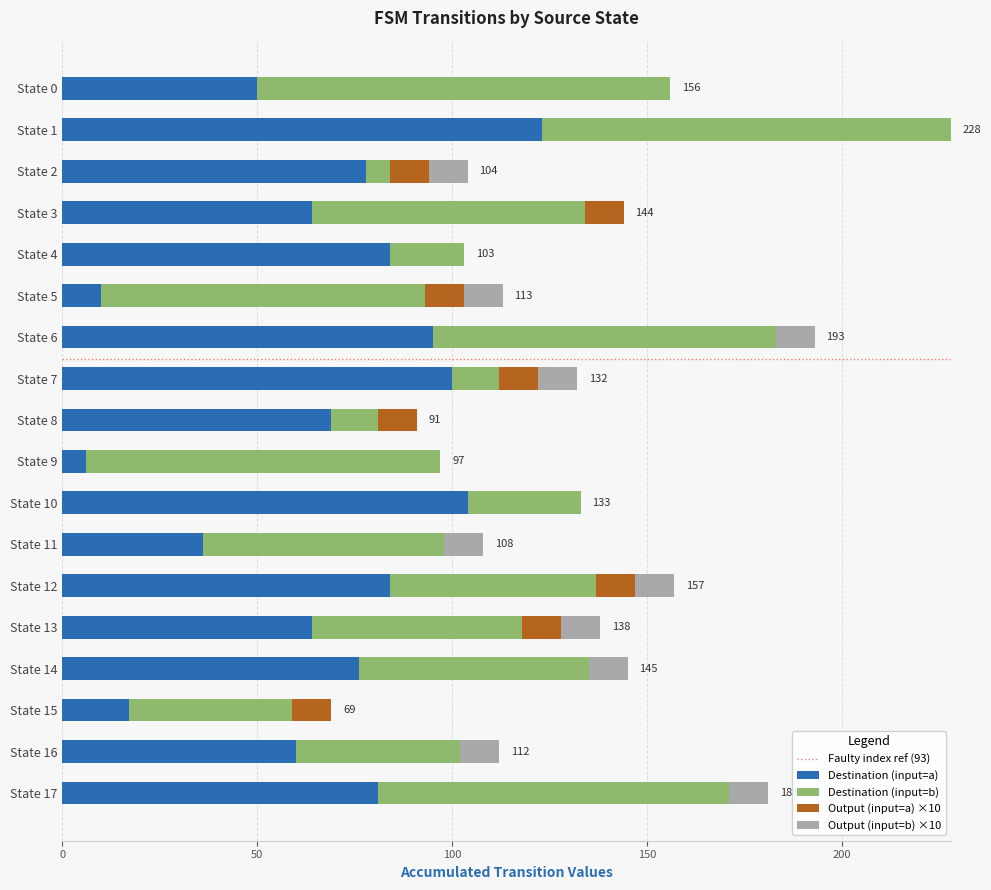

What is the highest value of the Destination (input=a) series?

123